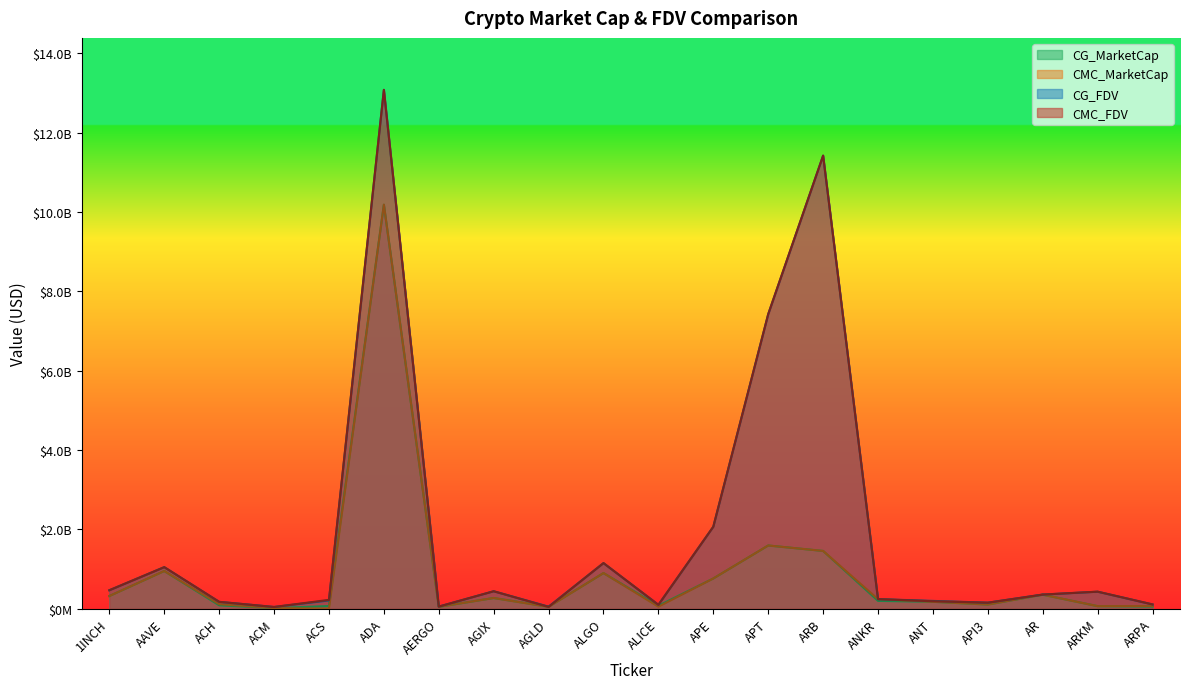

Is the value of CMC_MarketCap at 1INCH greater than the value of CG_MarketCap at AERGO?

Yes